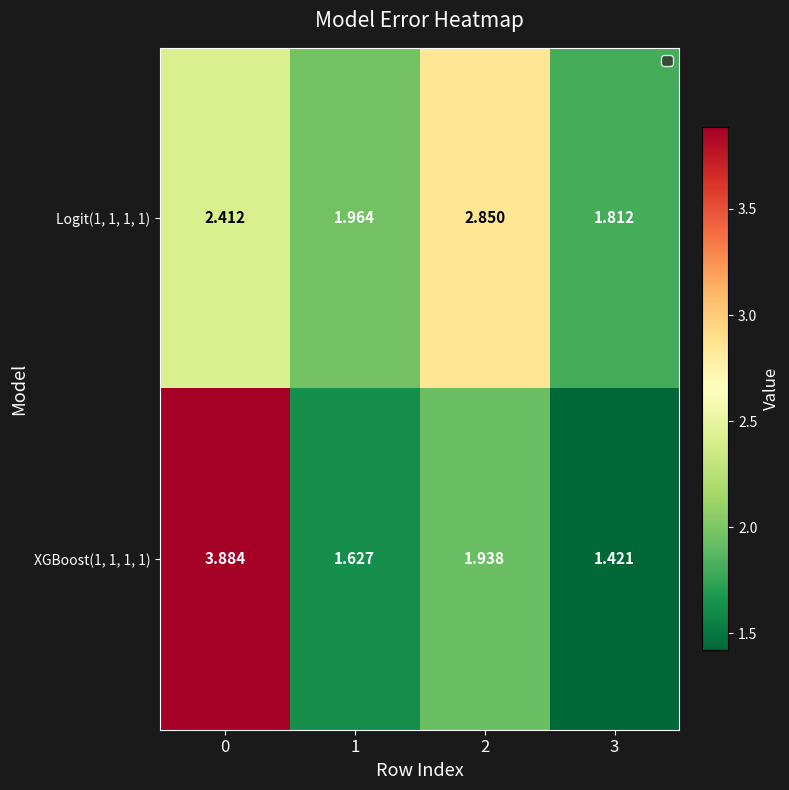

Is the value of XGBoost(1, 1, 1, 1) at 1 greater than the value of Logit(1, 1, 1, 1) at 3?

No